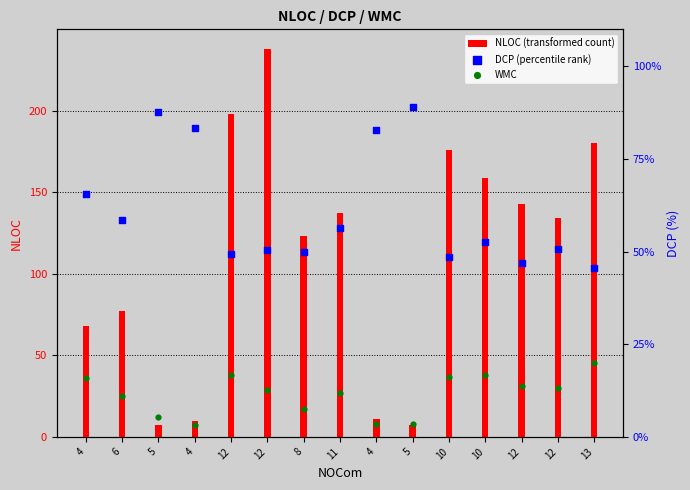

At how many categories does at least one series exceed 207?

1